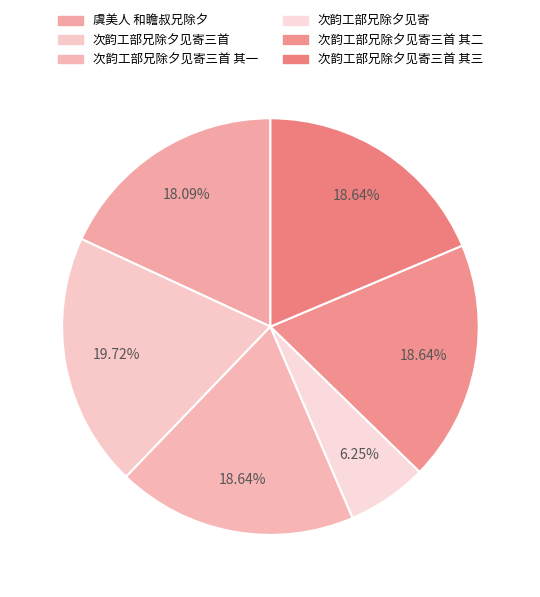

Rank the categories by value from highest to lowest.

次韵工部兄除夕见寄三首, 次韵工部兄除夕见寄三首 其三, 次韵工部兄除夕见寄三首 其二, 次韵工部兄除夕见寄三首 其一, 虞美人 和瞻叔兄除夕, 次韵工部兄除夕见寄